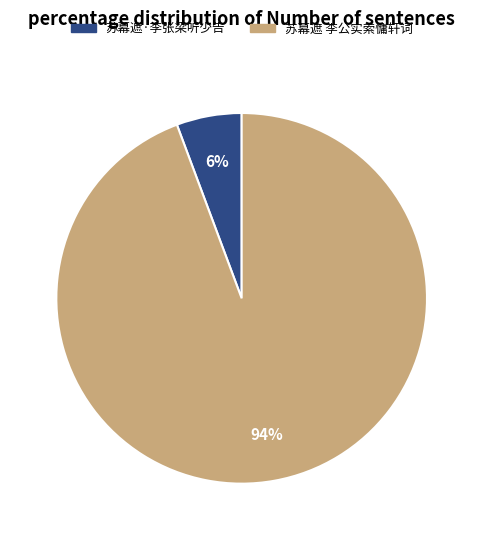

True or false: 苏幕遮 李公实索慵轩词 accounts for 94% of the total.

True